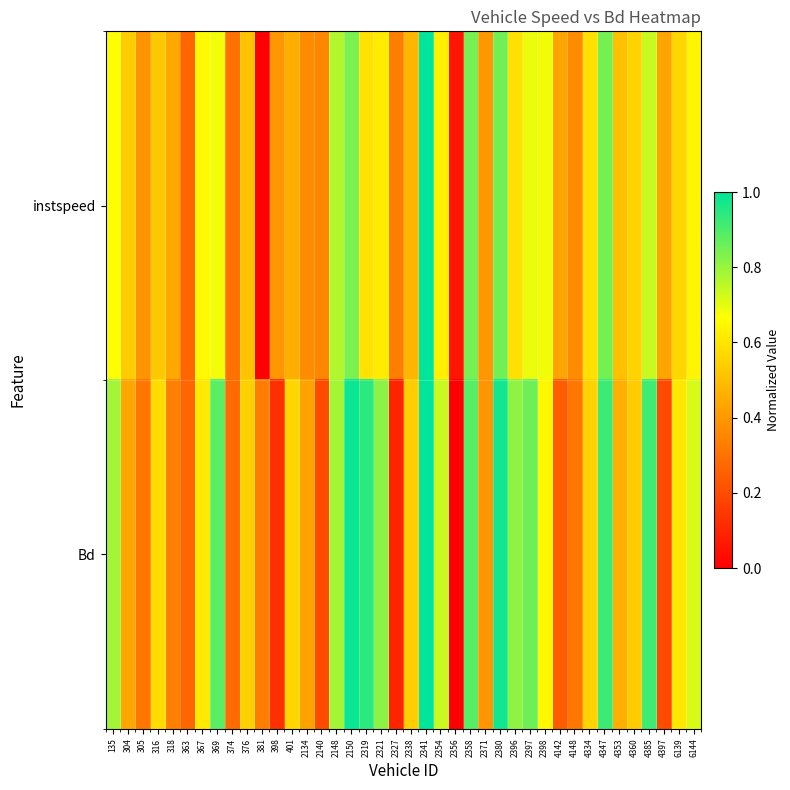

Rank the series by their maximum value, from highest to lowest.

instspeed, Bd